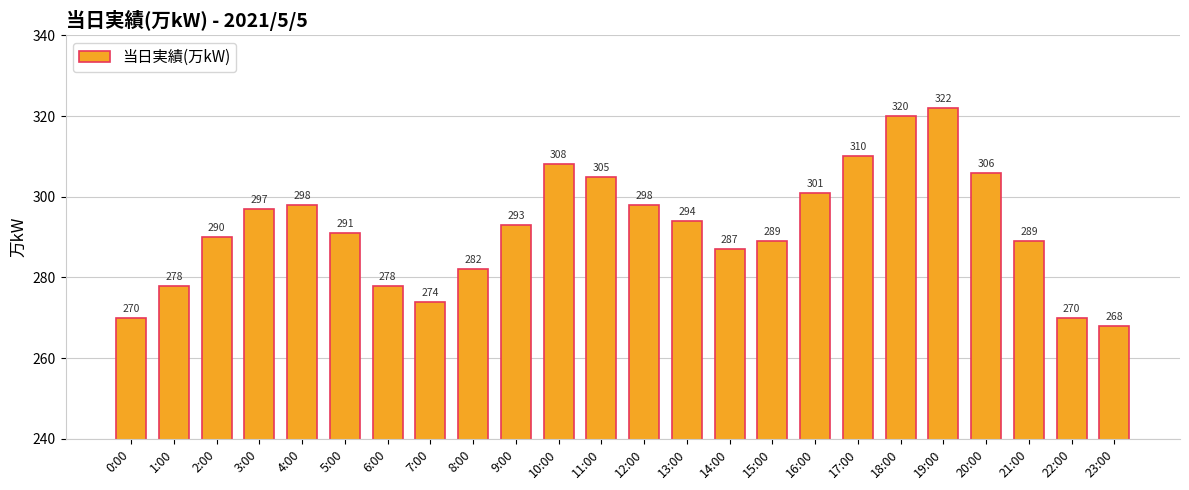

The value at 8:00 is 384. True or false?

False